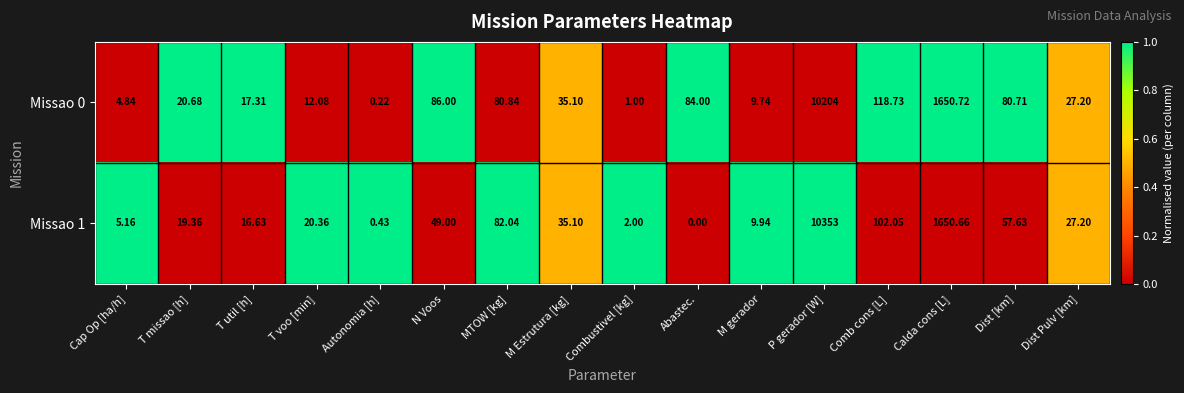

Between Autonomia [h] and N Voos, which series saw the biggest shift?

Missao 0